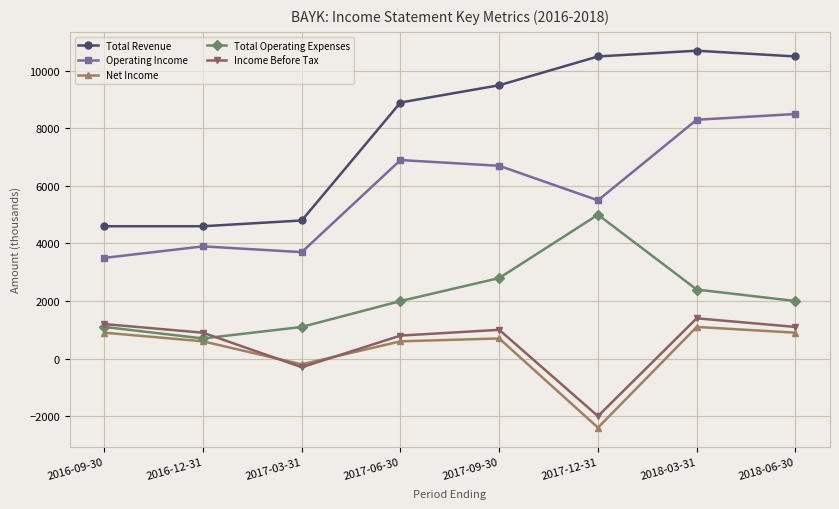

Read the Net Income value at 2017-12-31.

-2400